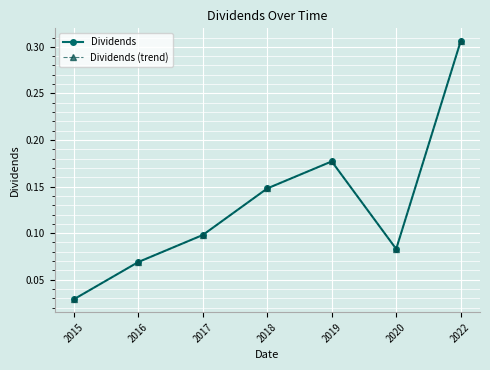

Is this an area chart (filled region under the line)?

No